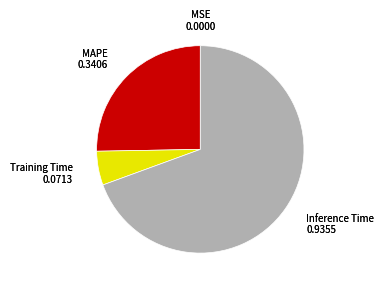

What is the largest slice in the pie chart?

Inference Time